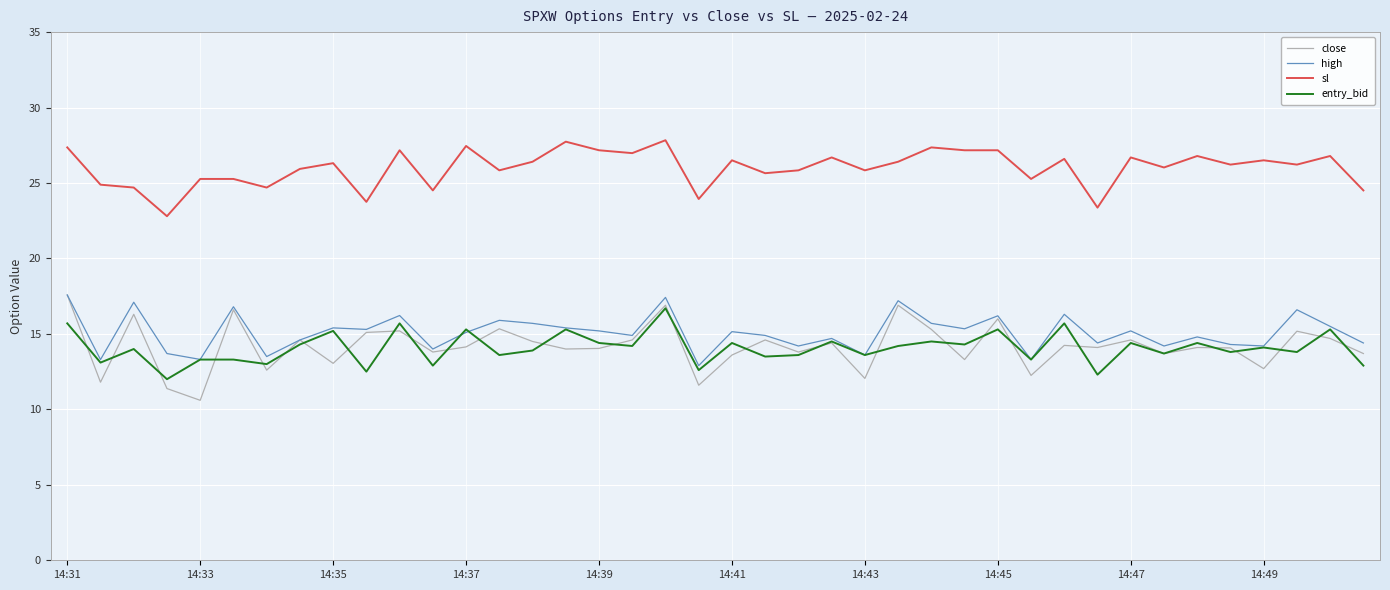

At how many categories does at least one series exceed 13?

40